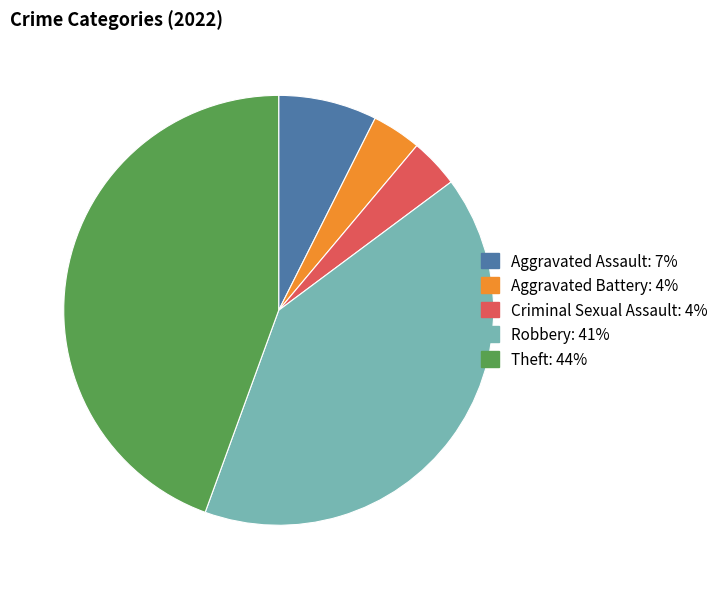

Between Aggravated Battery and Theft, which is larger?

Theft